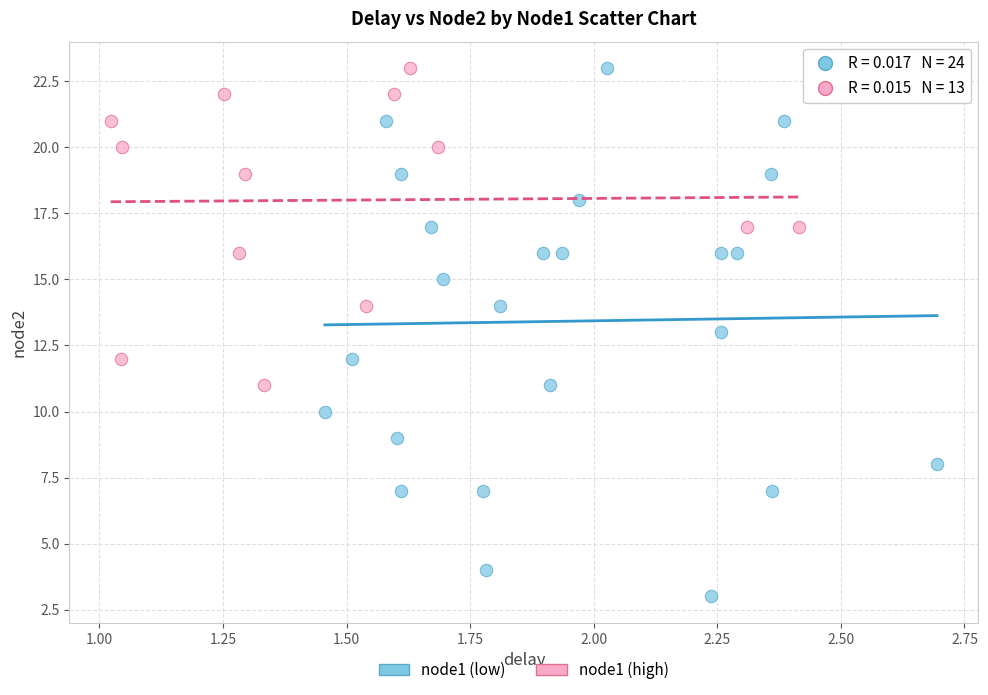

Which series has the widest spread of Y values?

node1 (low)